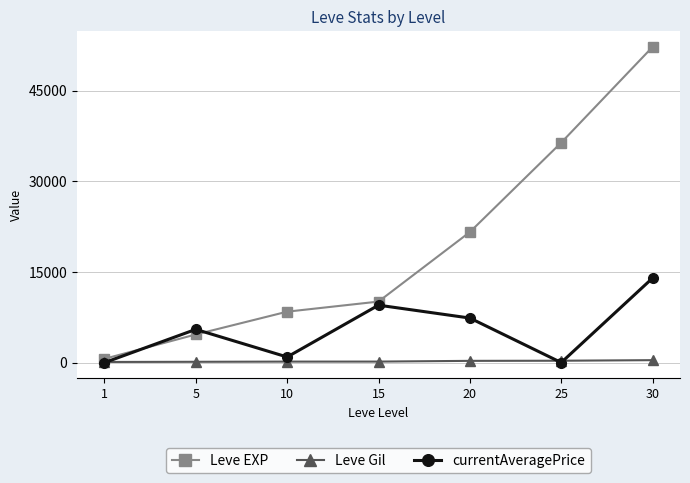

What are all the series names shown in the legend?

Leve EXP, Leve Gil, currentAveragePrice